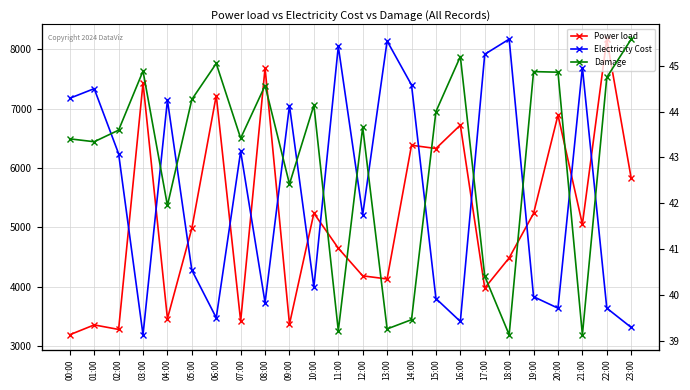

What are all the series names shown in the legend?

Power load, Electricity Cost, Damage